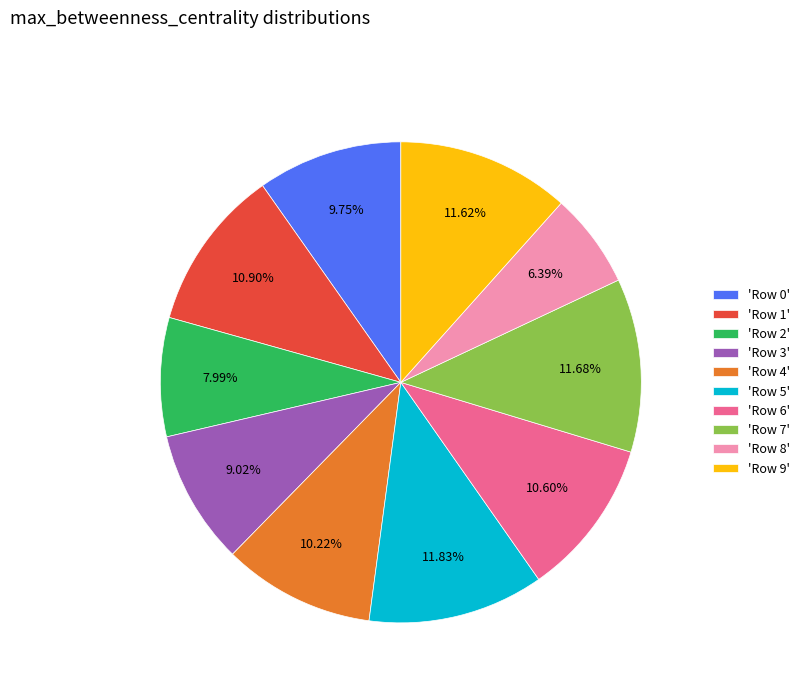

Which has a higher value, 'Row 9' or 'Row 4'?

'Row 9'